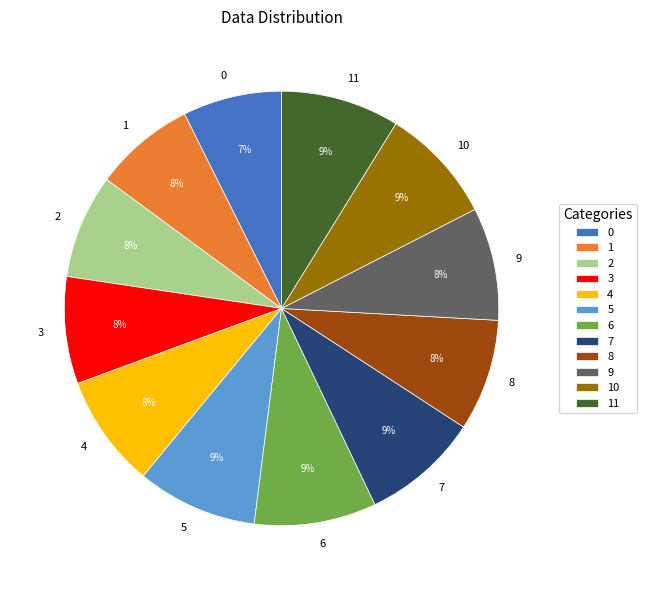

Combined, do 10 and 2 account for over 50%?

No